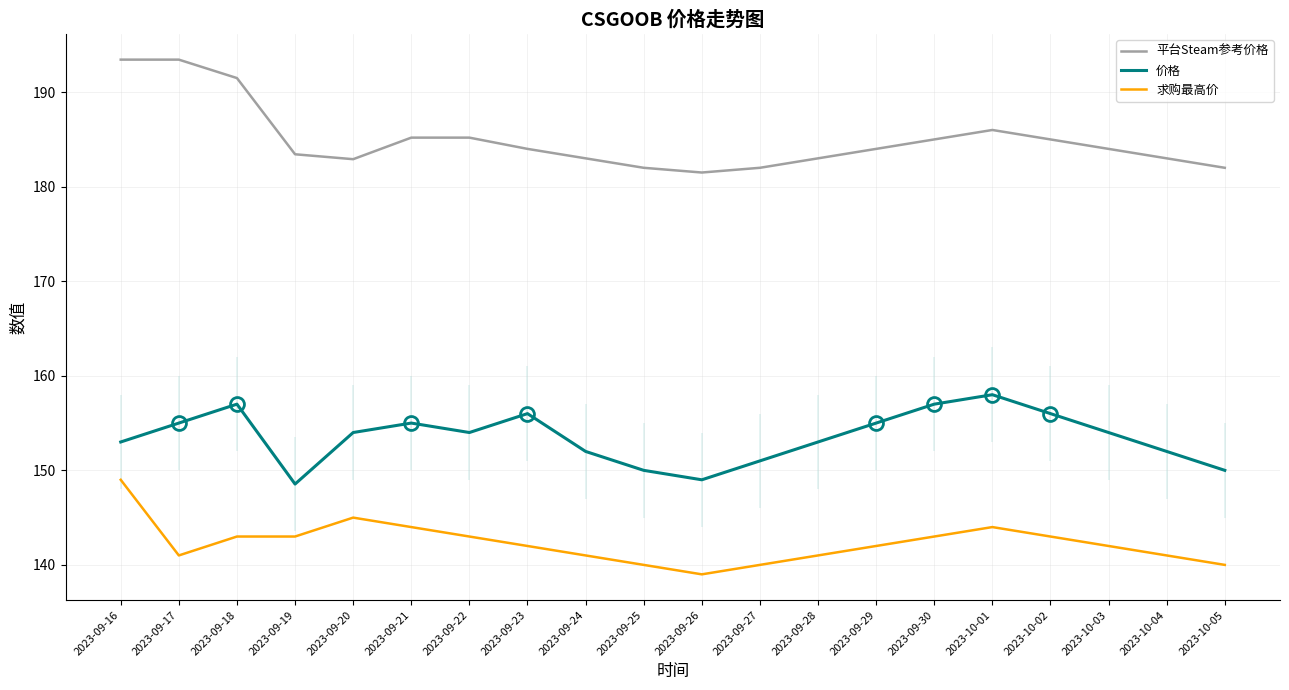

How many data points in 价格 are less than 154?

9